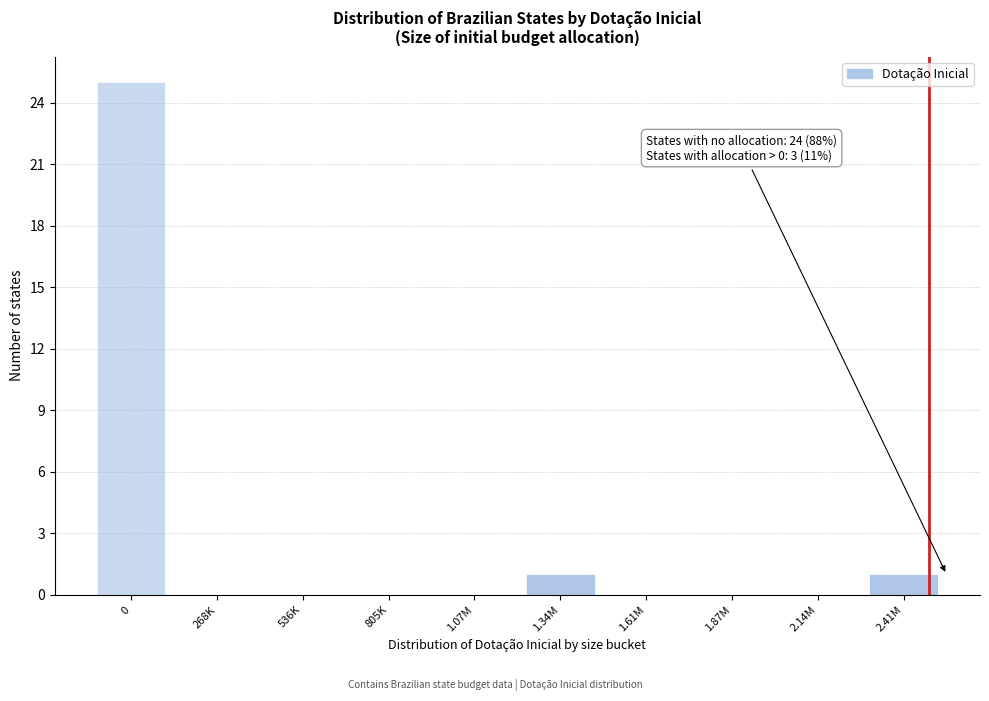

Reading left to right, what are all the values shown in this chart?

0=25	268K=0	536K=0	805K=0	1.07M=0	1.34M=1	1.61M=0	1.87M=0	2.14M=0	2.41M=1